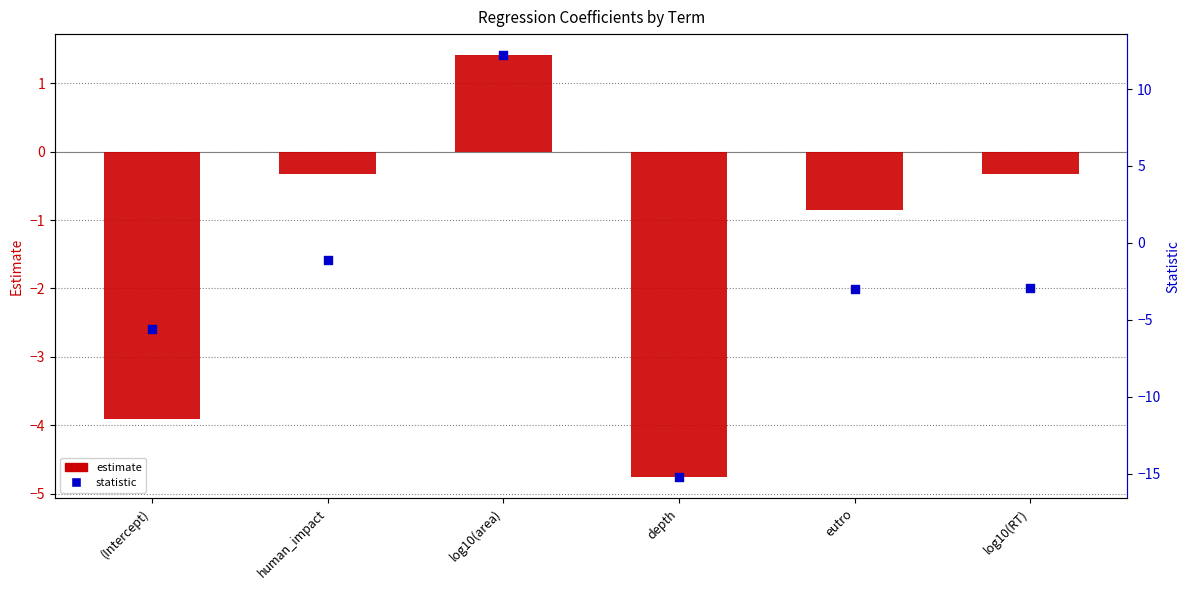

What are all the series names shown in the legend?

estimate, statistic